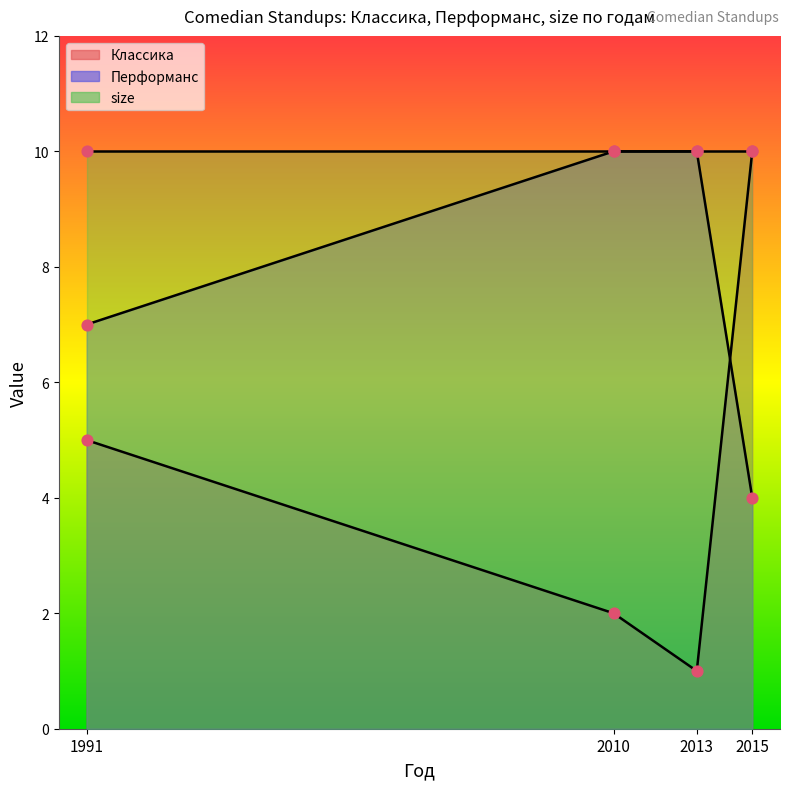

Which series has the largest total across all categories?

Перформанс